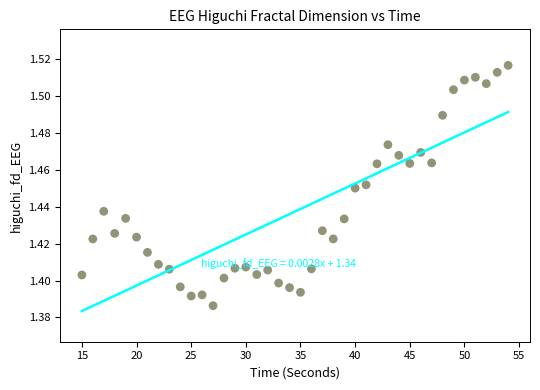

What is the range of X values (max minus min)?

39.0